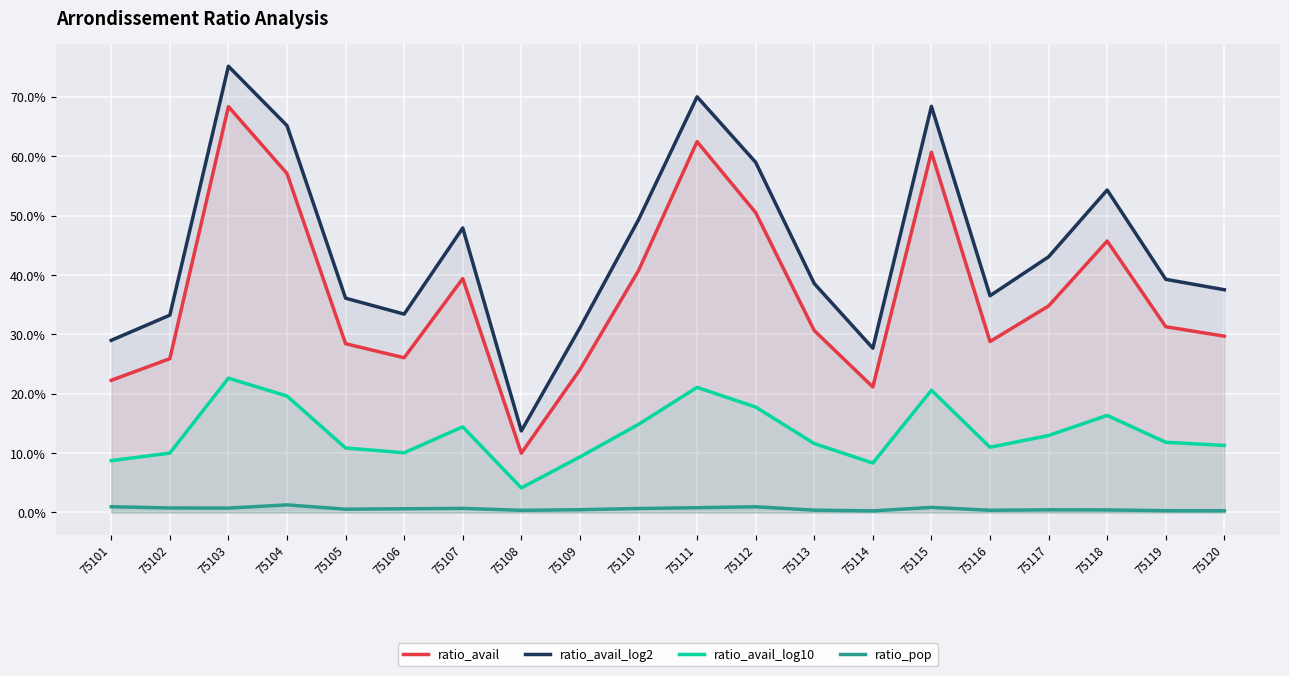

Which has a higher value, 75115 or 75102?

75115